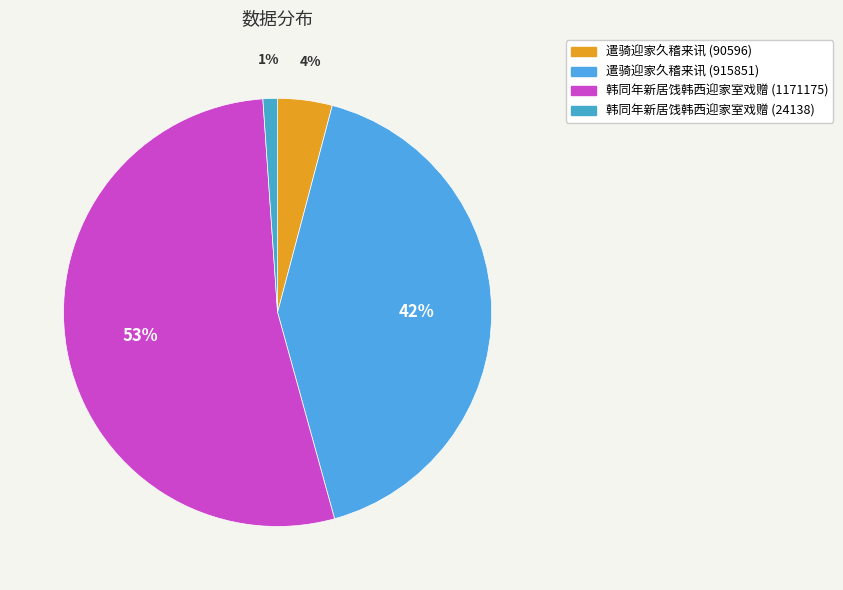

How many segments does this pie chart have?

4